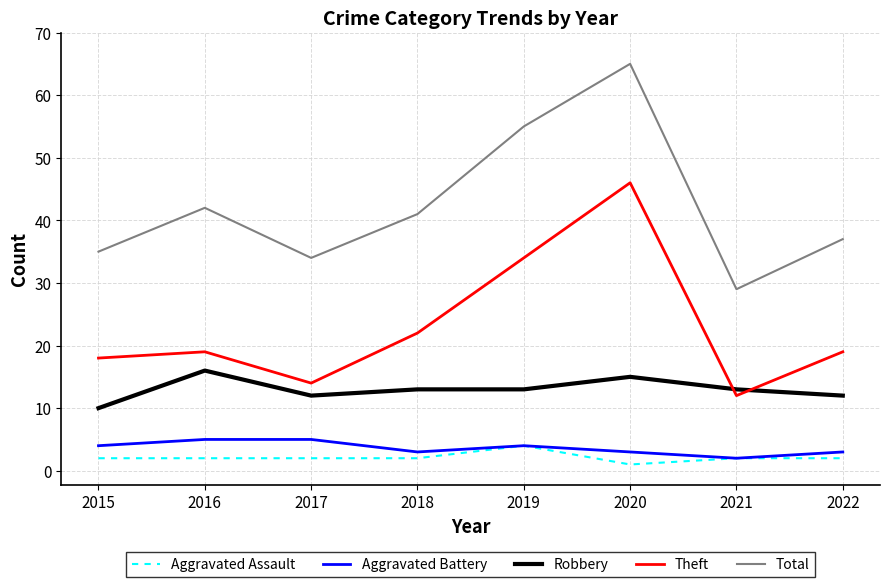

True or false: Aggravated Battery and Theft intersect in this chart.

False